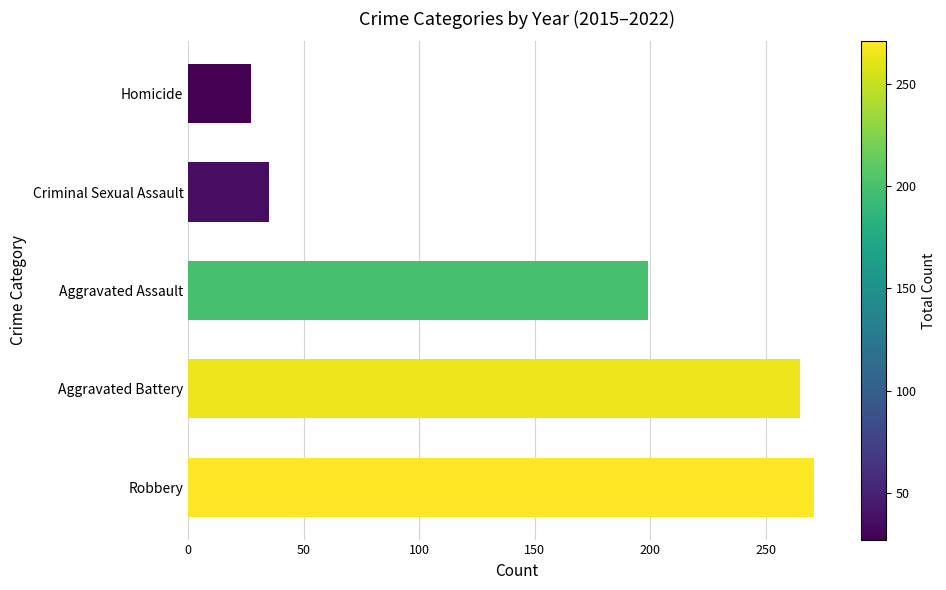

Approximately how many times larger is the value at Aggravated Battery compared to Homicide?

9.8